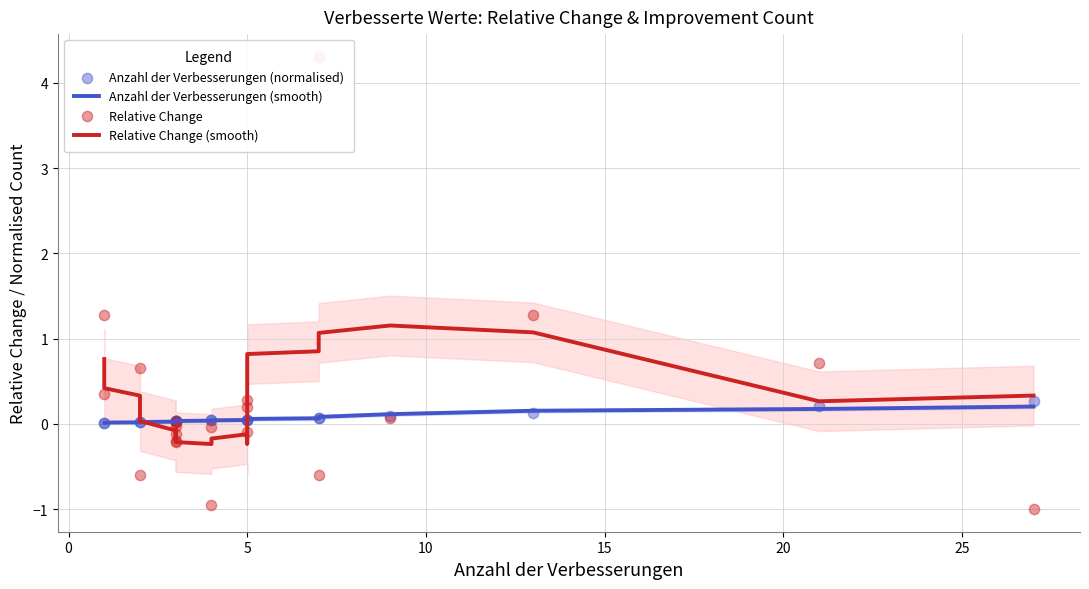

What are all the series names shown in the legend?

Anzahl der Verbesserungen (smooth), Relative Change (smooth), Anzahl der Verbesserungen (normalised), Relative Change